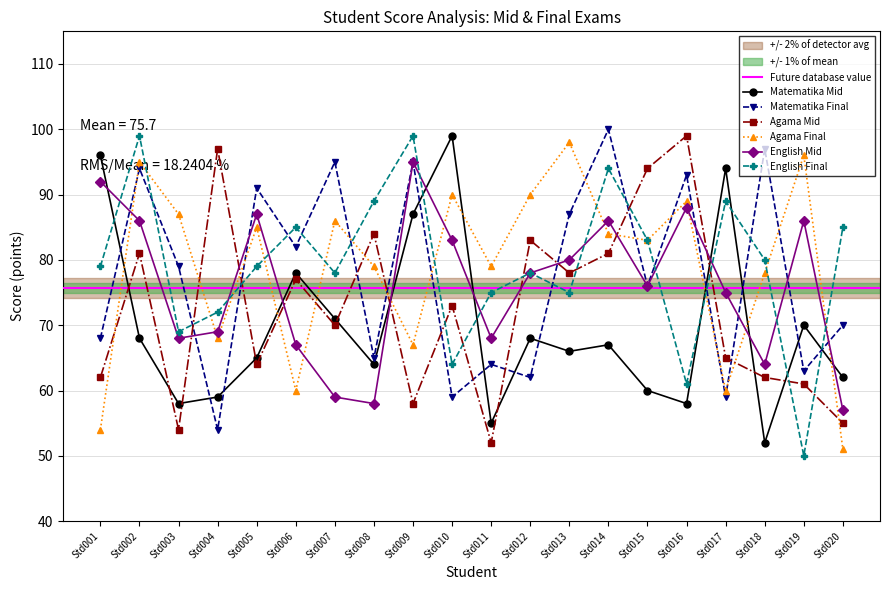

What is the maximum value shown in the chart?

100